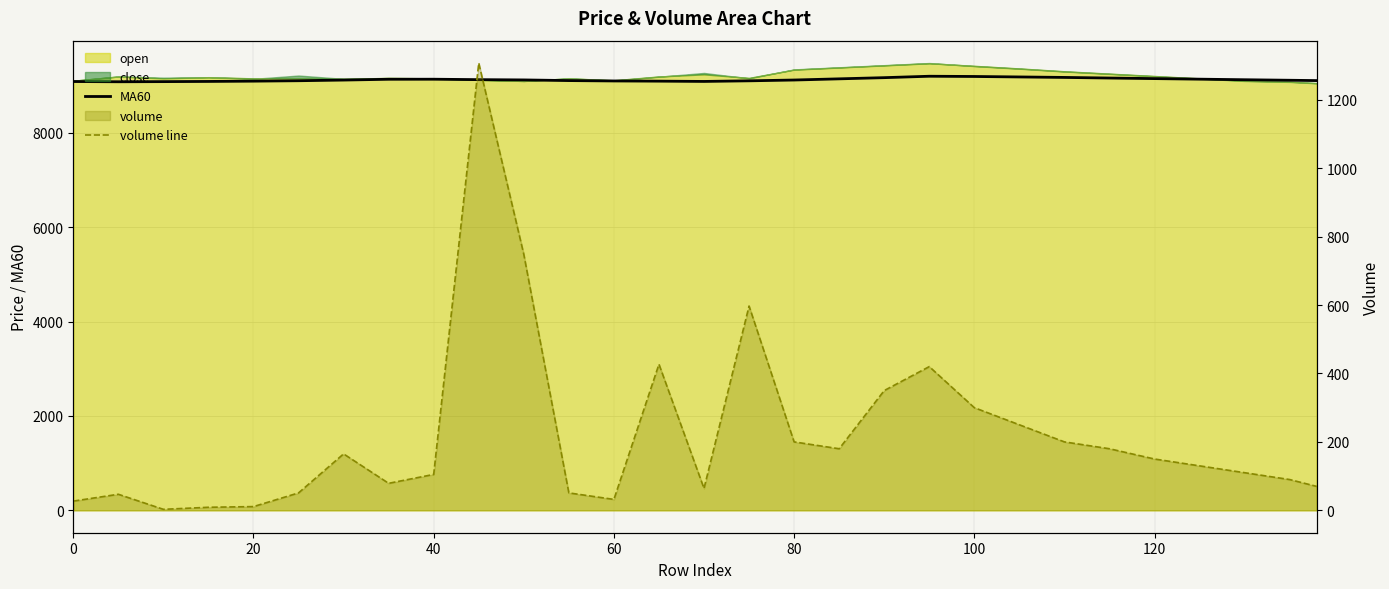

What is the greatest value displayed?

9200